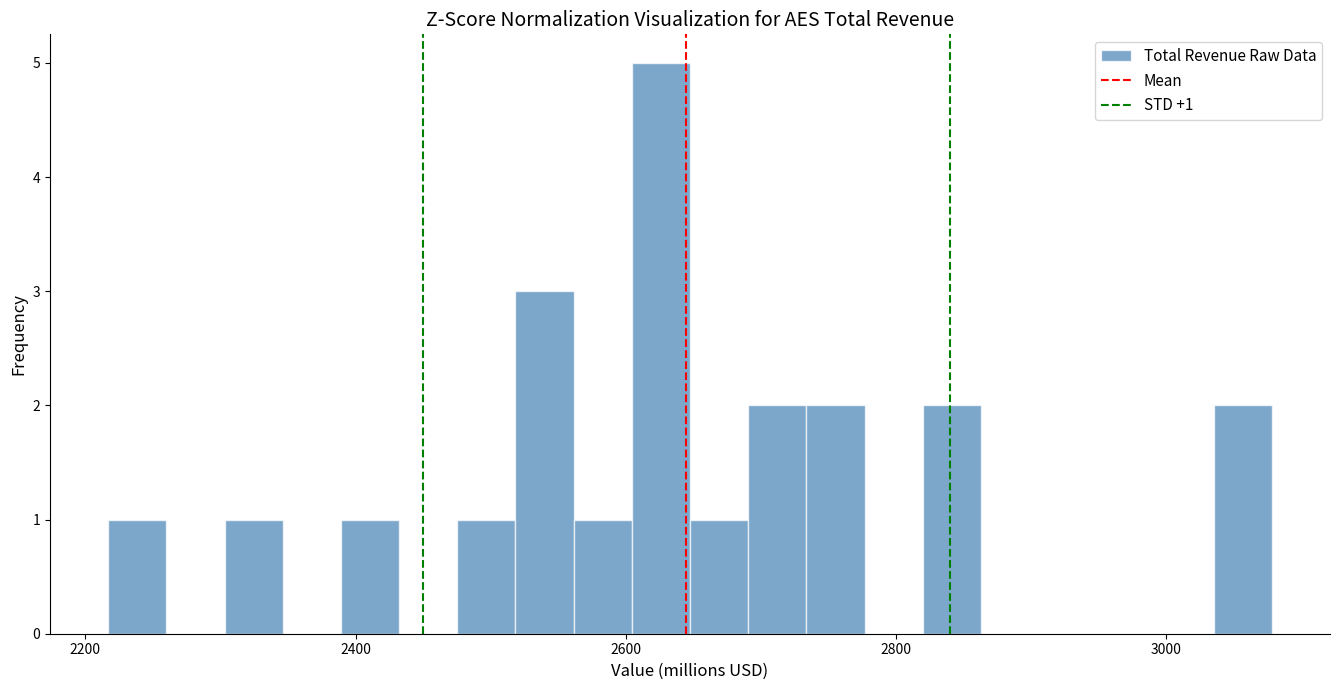

Read against the x-axis, roughly where is the centre of the tallest bar?

2620